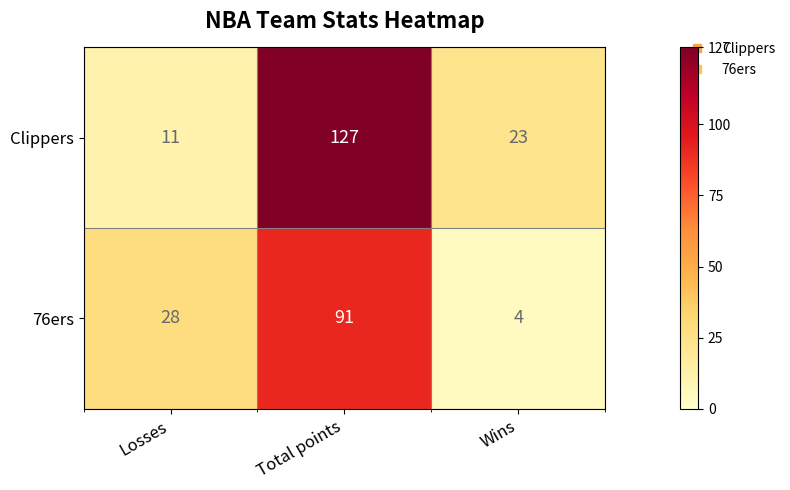

What is the sum of all 76ers values?

123